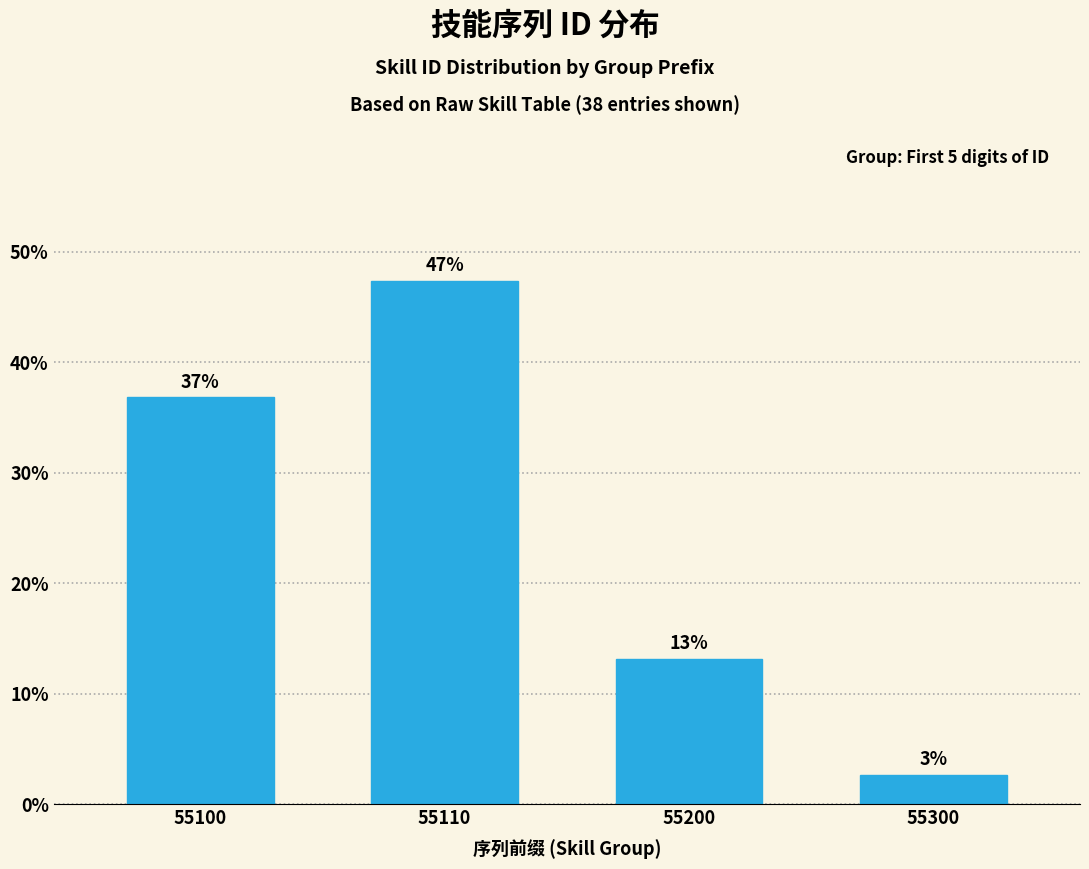

Are the bars horizontal?

No